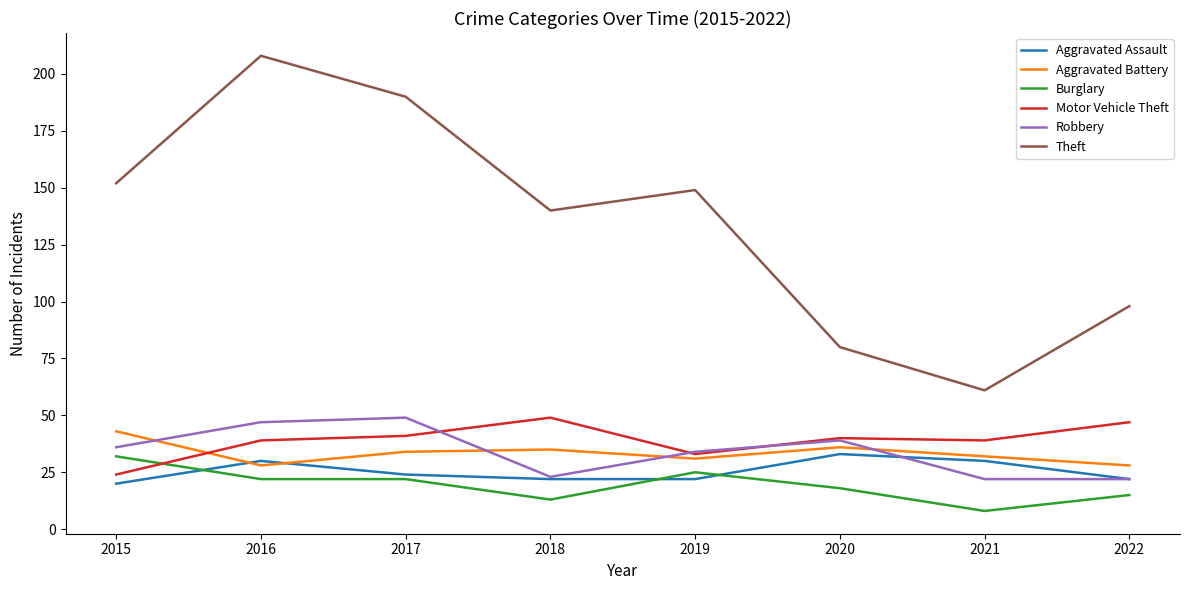

What is the highest value of the Burglary series?

32